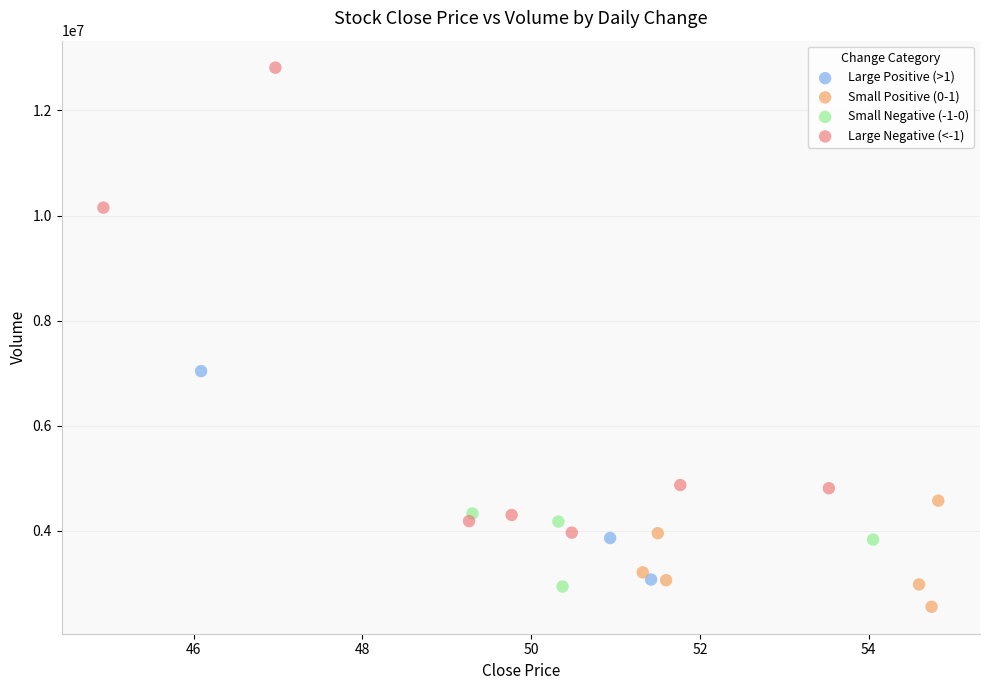

Which series reaches the maximum Y coordinate?

Large Negative (<-1)